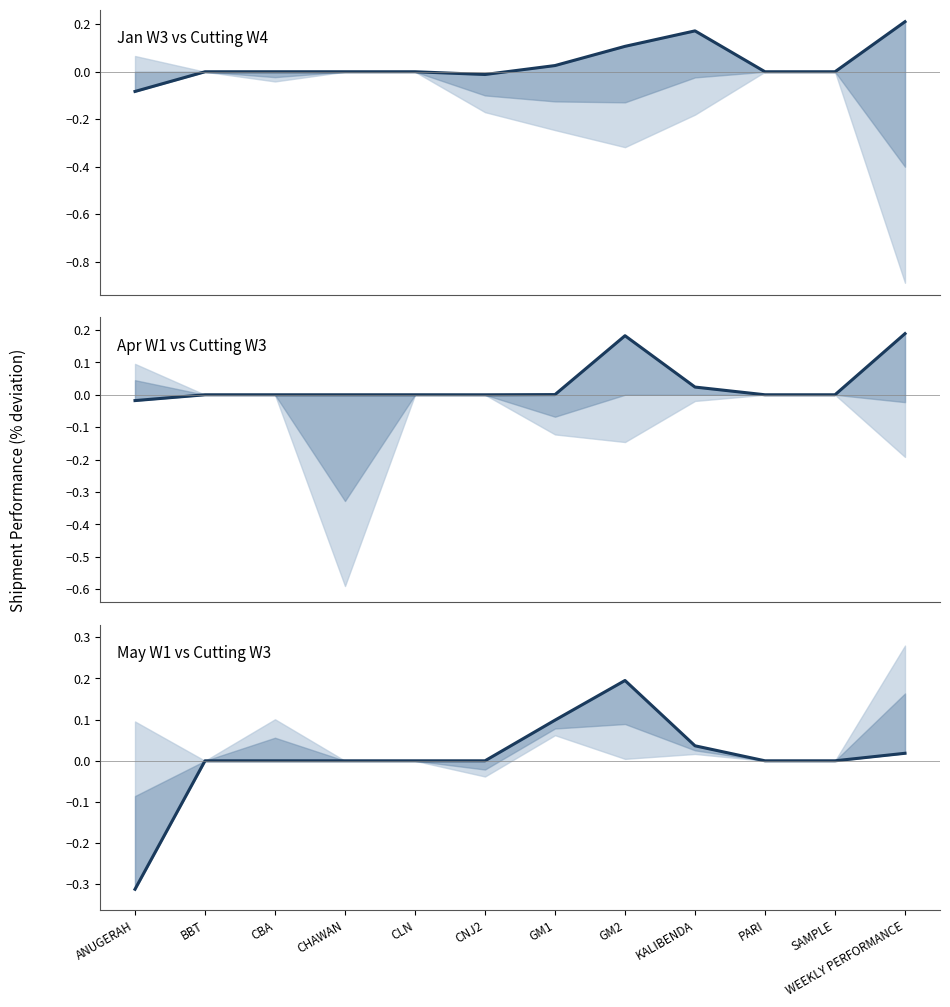

What is the sum of all % Exp from Order (Apr W1) values?

0.4